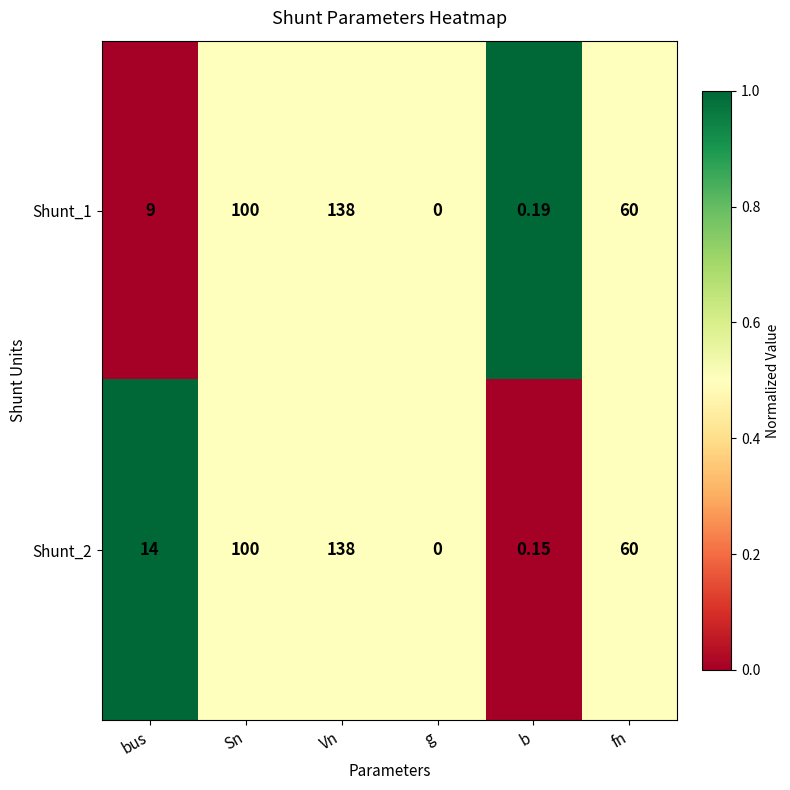

At which label does Shunt_1 first exceed 60?

Sn